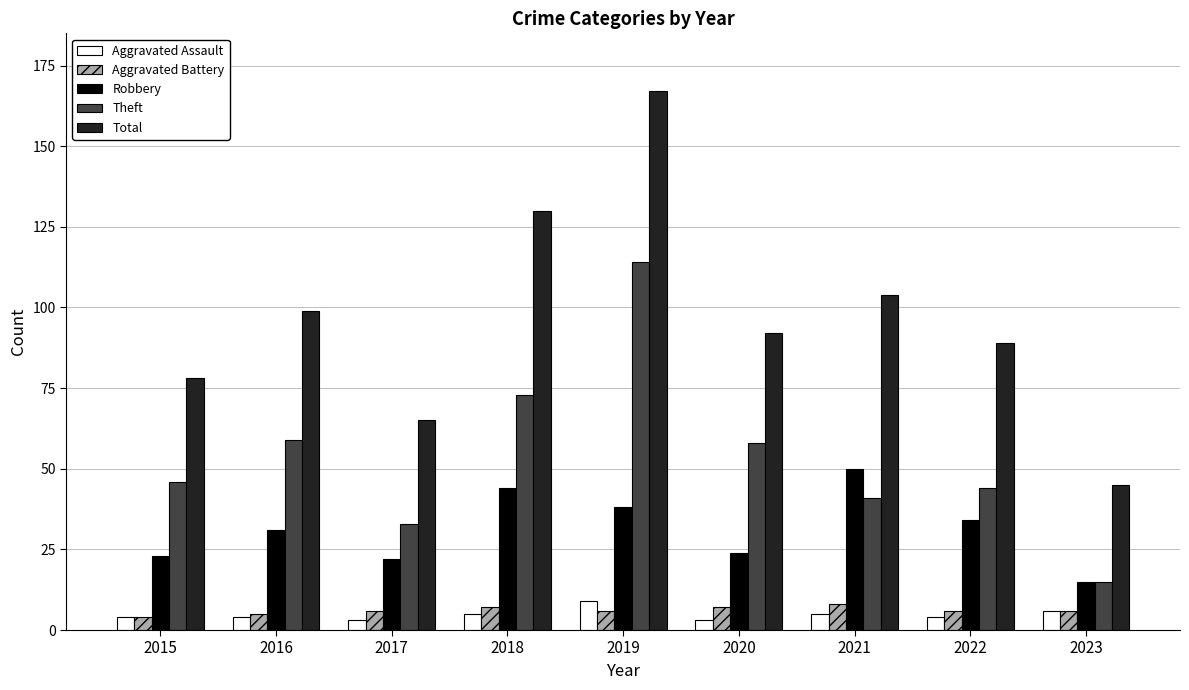

At which category is the sum across all series the highest?

2019